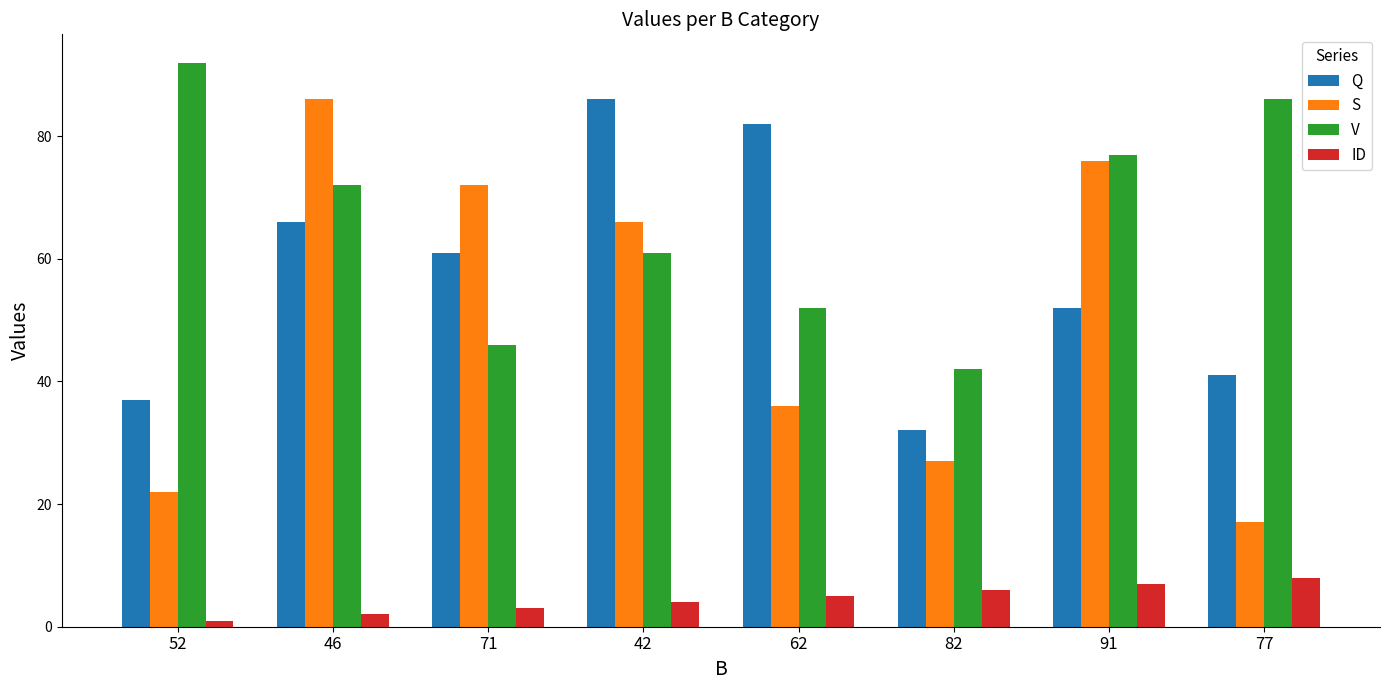

The value of V at 52 is 37. True or false?

False